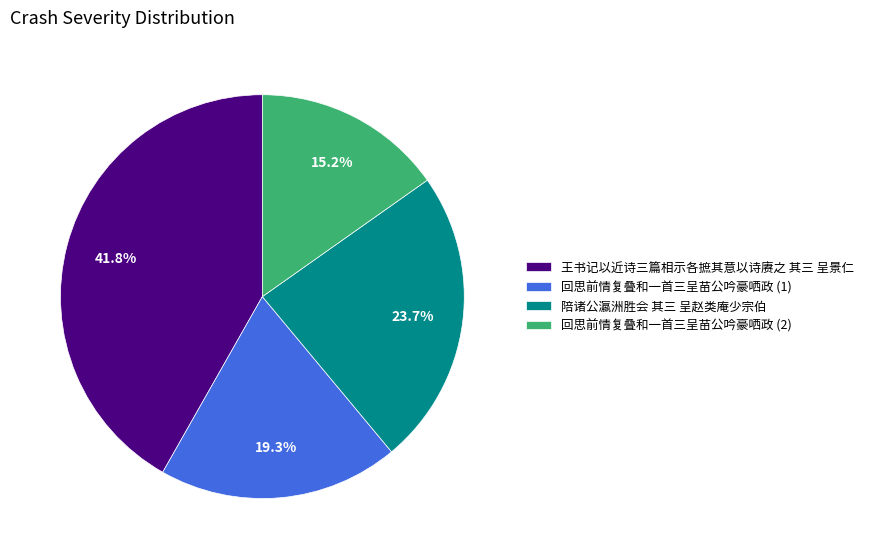

What percentage is NOT represented by 陪诸公瀛洲胜会 其三 呈赵类庵少宗伯?

76.3%